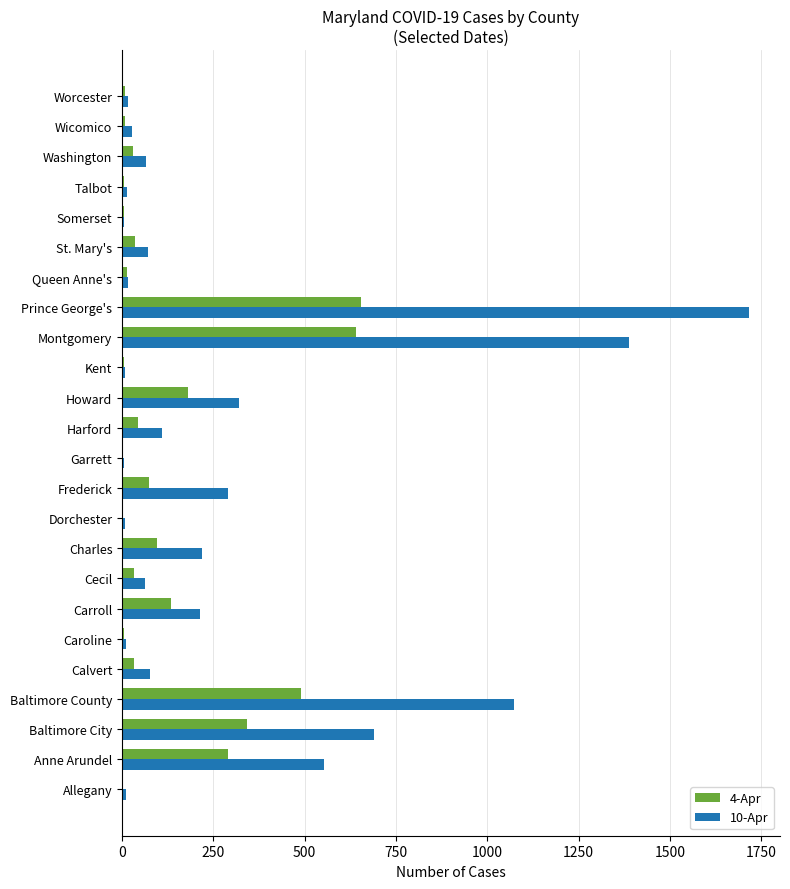

At which label does 10-Apr reach its peak?

Prince George's